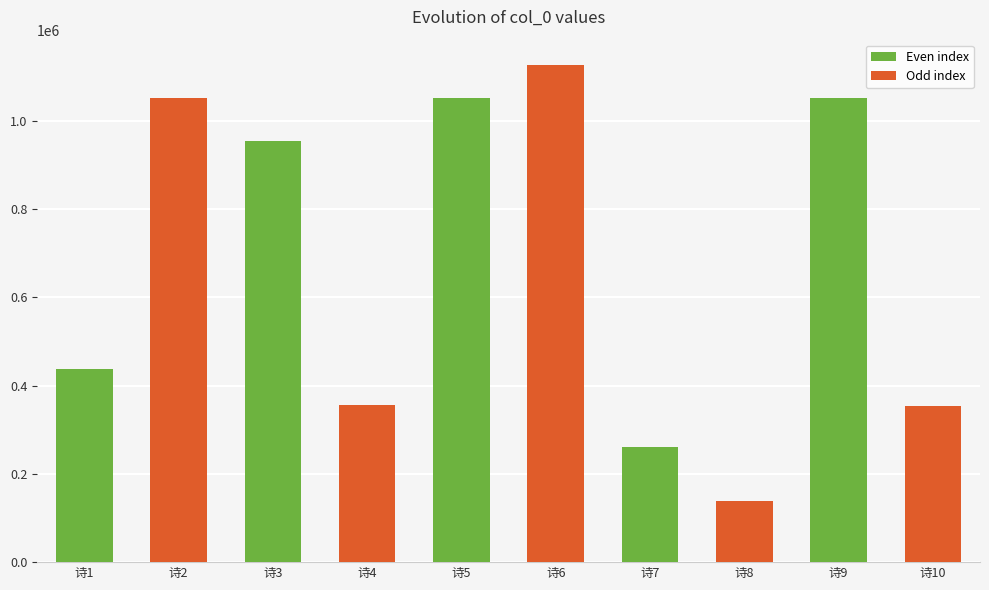

Which label corresponds to the largest value in the chart?

诗6